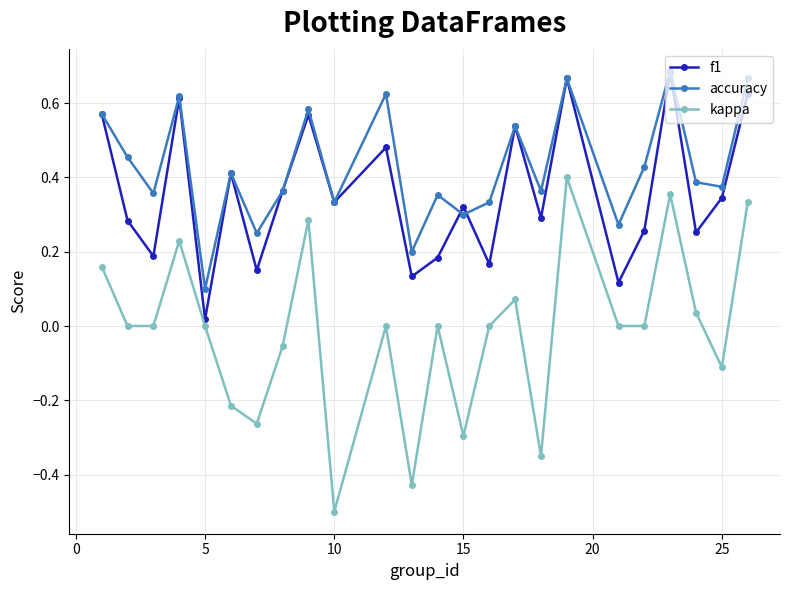

What is the smallest value displayed?

-0.5